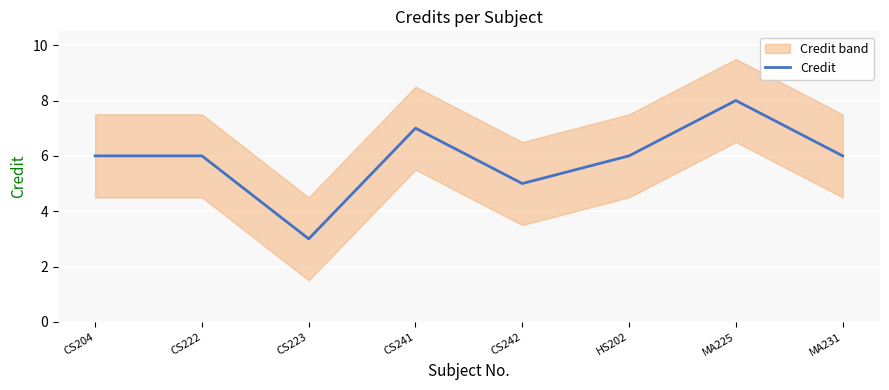

How many values are between 6 and 7?

5